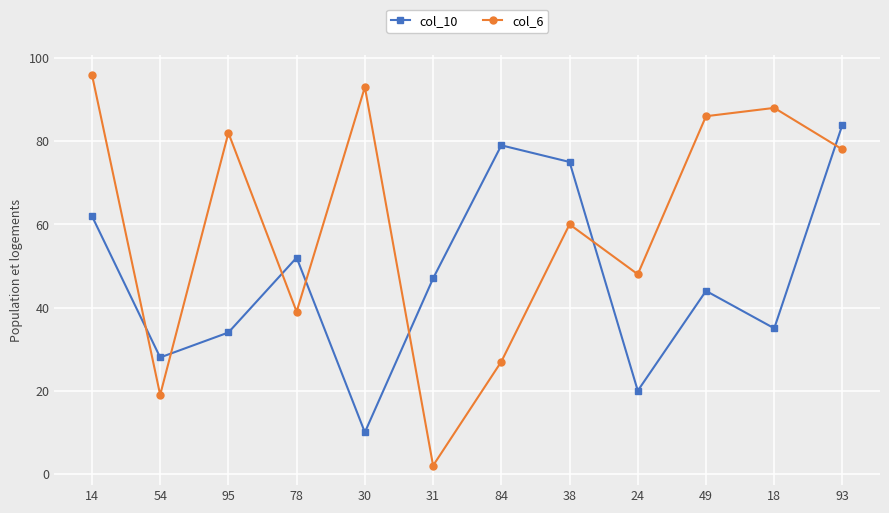

At how many categories does at least one series exceed 90?

2